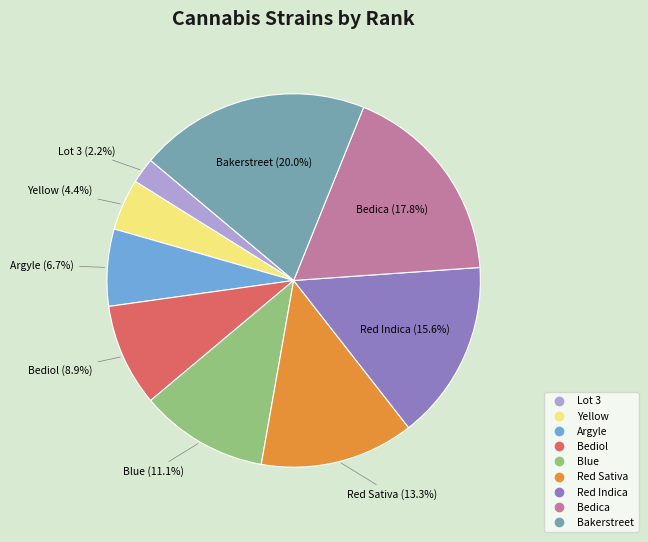

To the nearest percent, what is the difference between the Bediol and Red Indica slice percentages?

7%